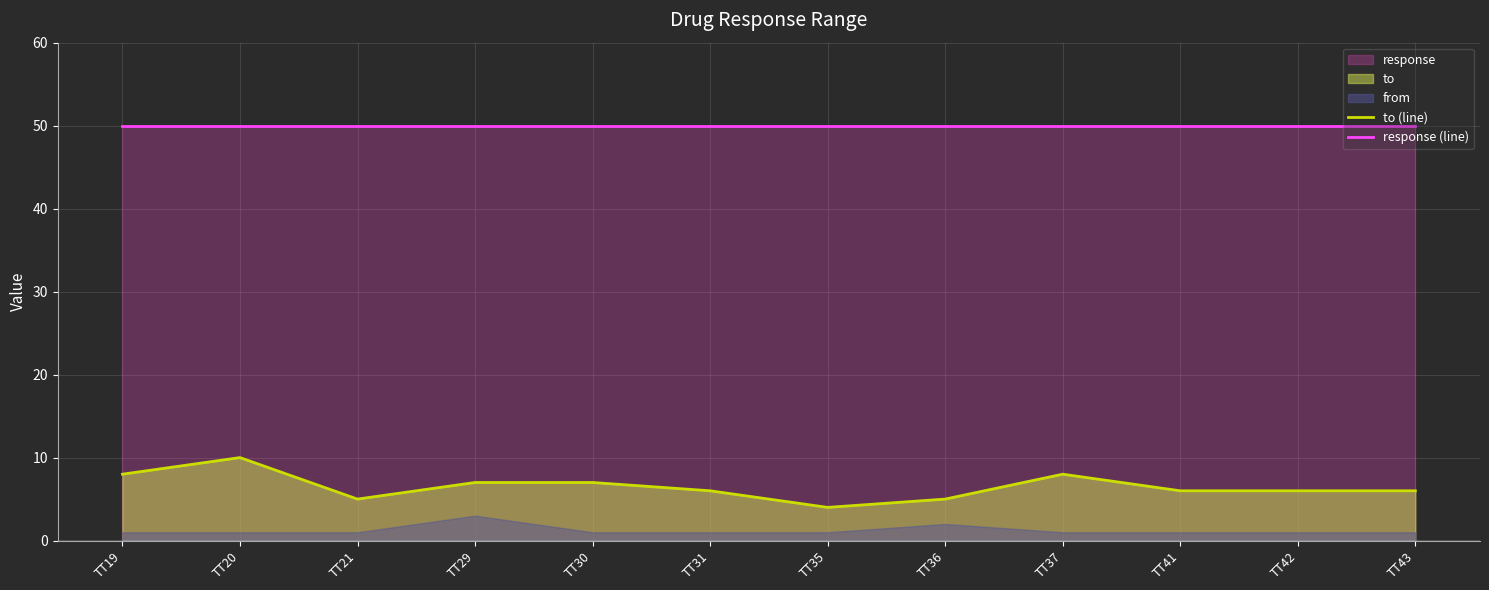

Is the value of response (line) at TT19 greater than the value of to (line) at TT41?

Yes